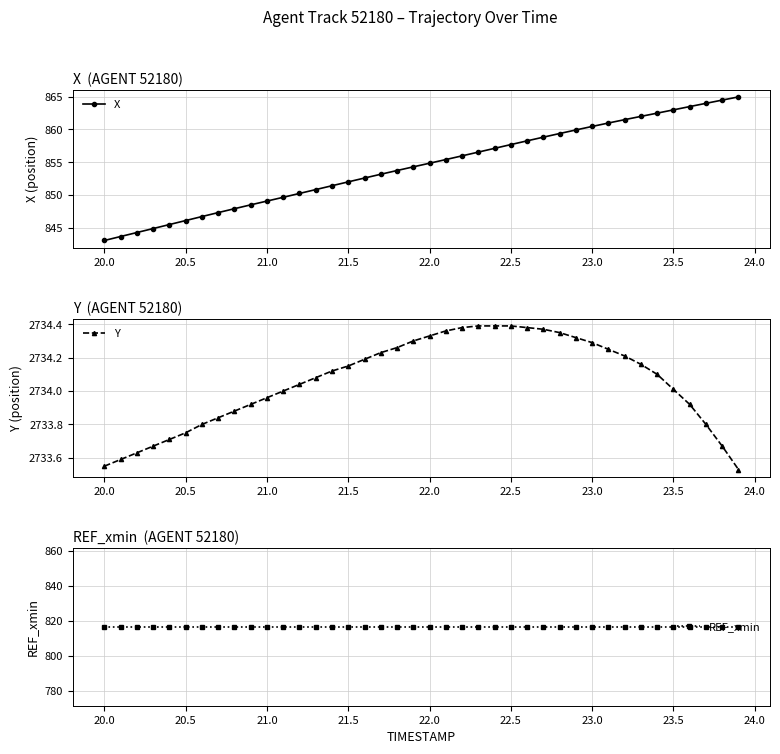

How many data points in Y are above 2734?

24